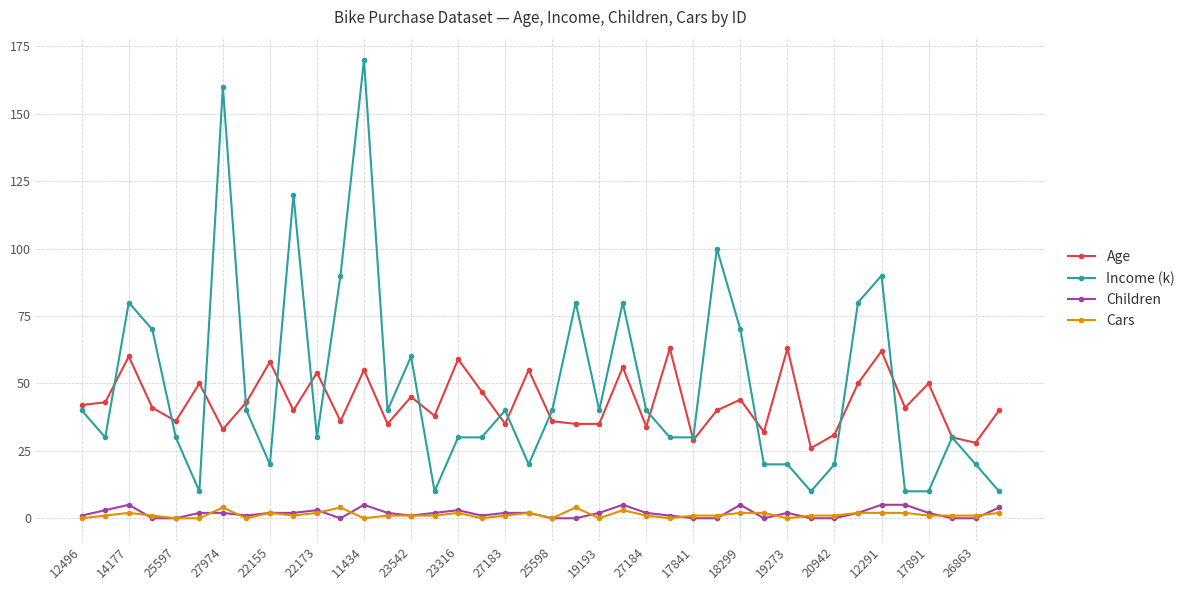

What is the lowest value of the Age series?

26